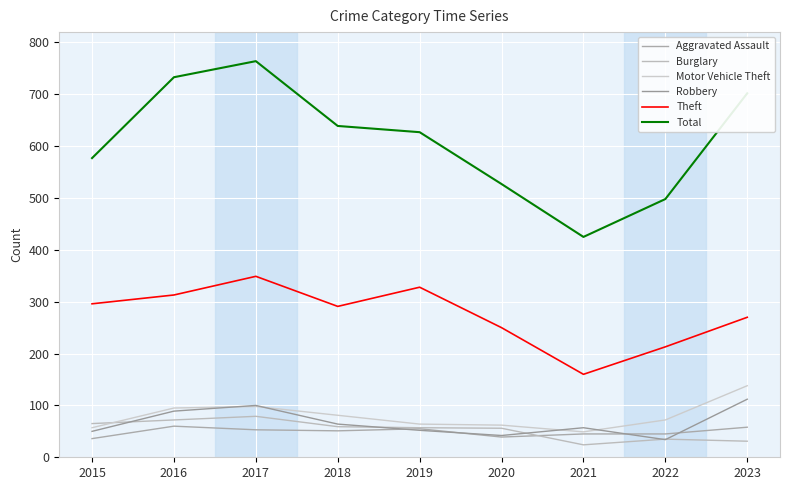

The value of Robbery at 2018 is 64. True or false?

True